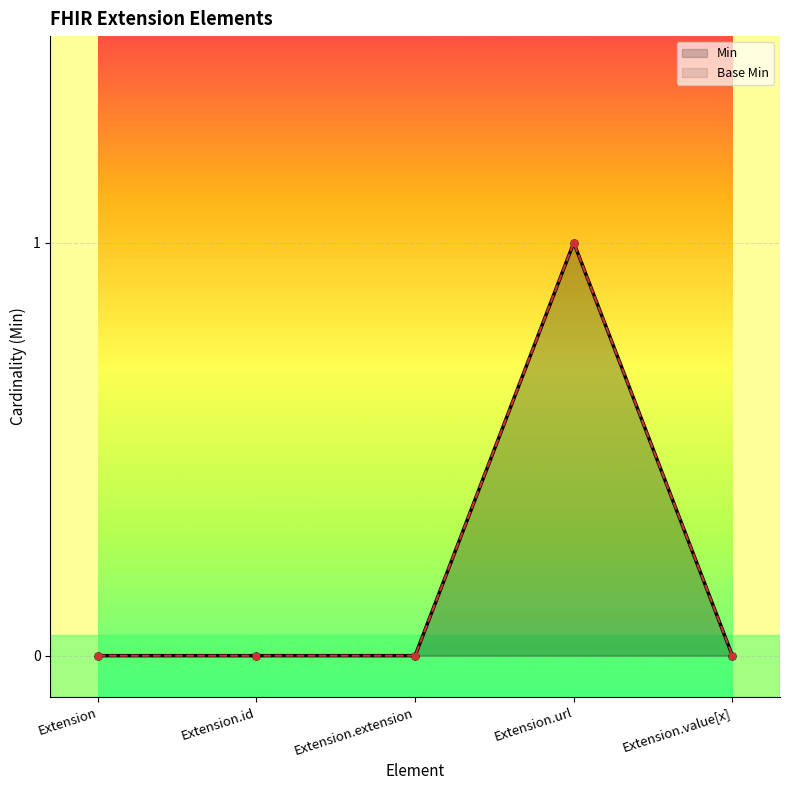

What is the difference between the maximum and second lowest values in the Base Min series?

1